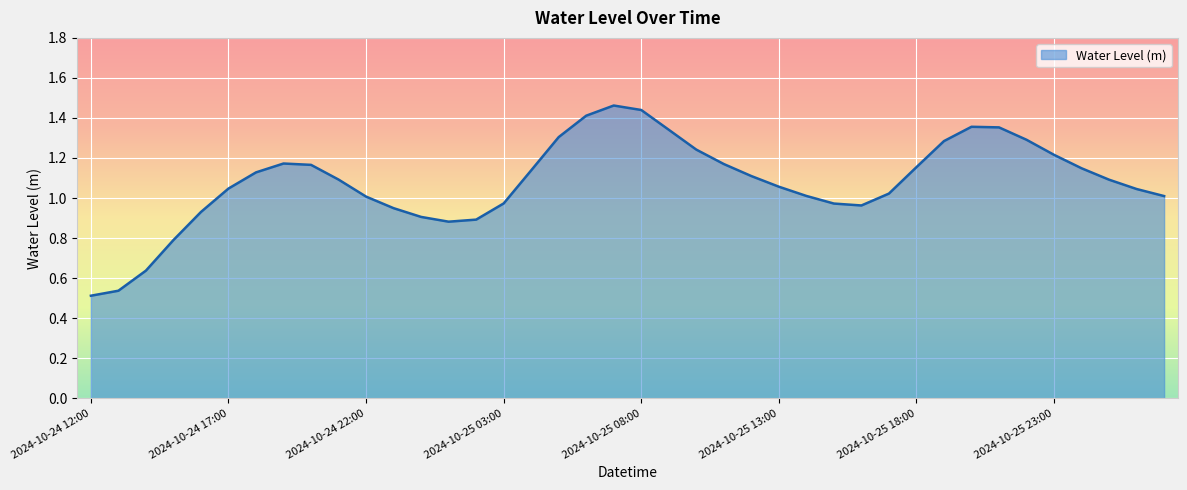

Is this an area chart (filled region under the line)?

Yes